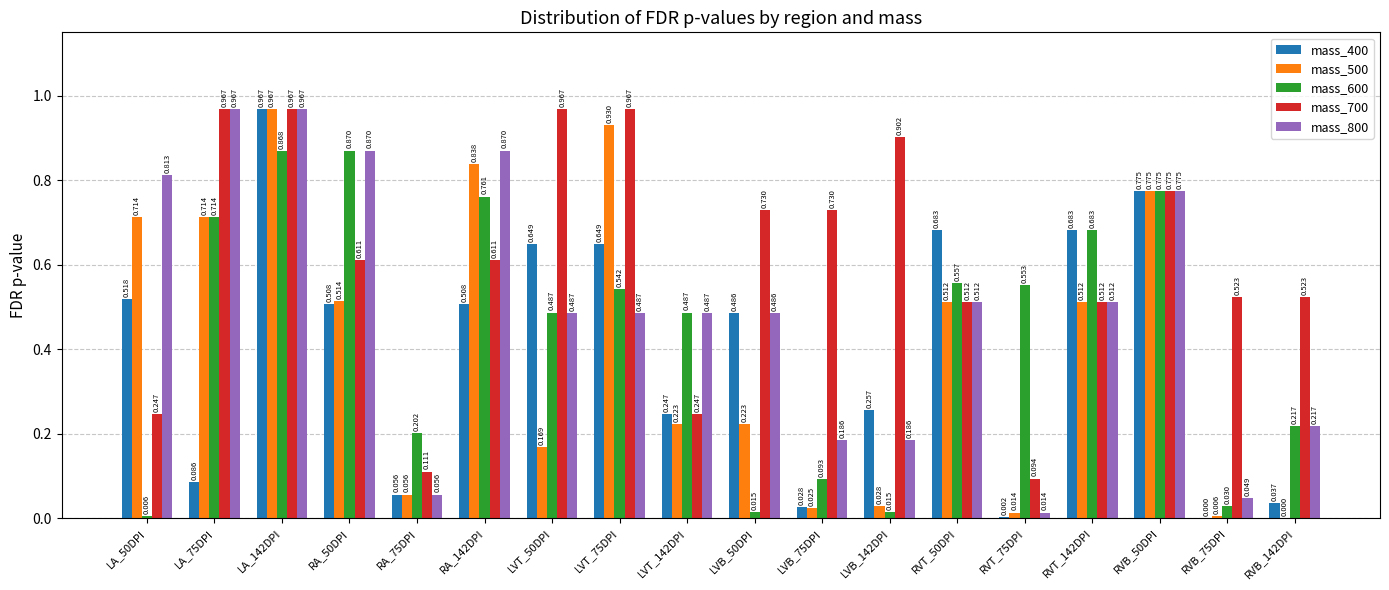

Where is mass_400 nearest to the value 0?

RVB_75DPI